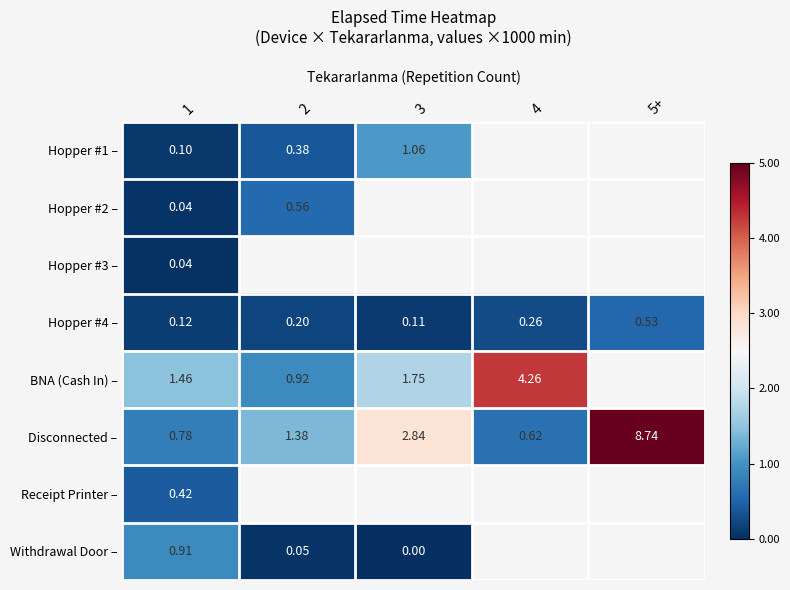

How many positive values does the Receipt Printer – series have?

1